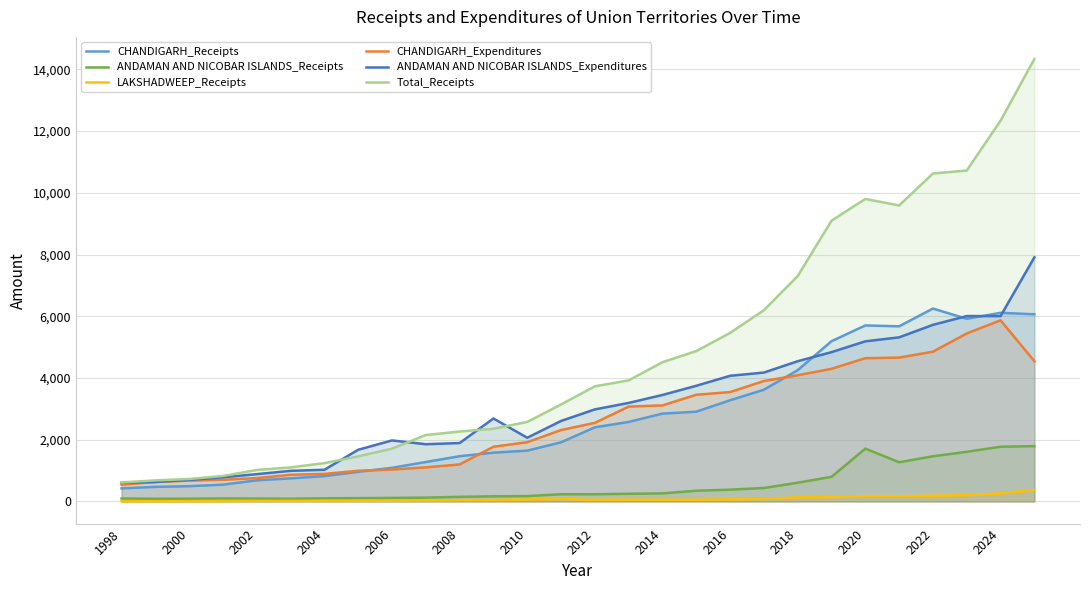

True or false: ANDAMAN AND NICOBAR ISLANDS_Receipts and ANDAMAN AND NICOBAR ISLANDS_Expenditures cross at least once.

False